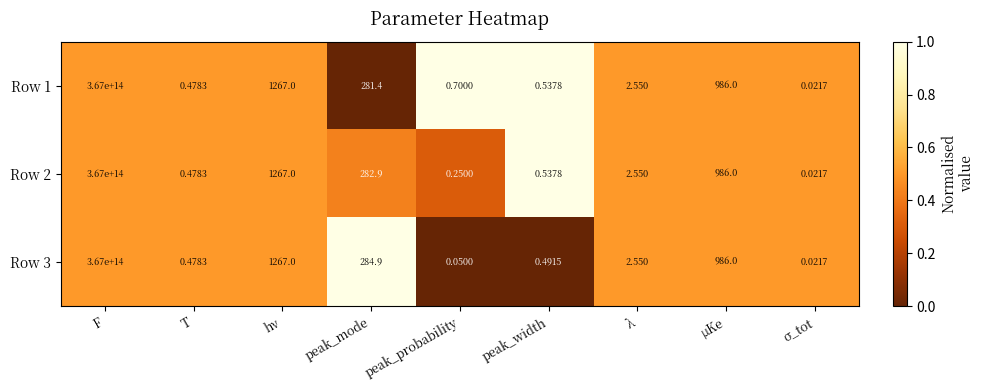

At which category does the chart reach its peak across all series?

F